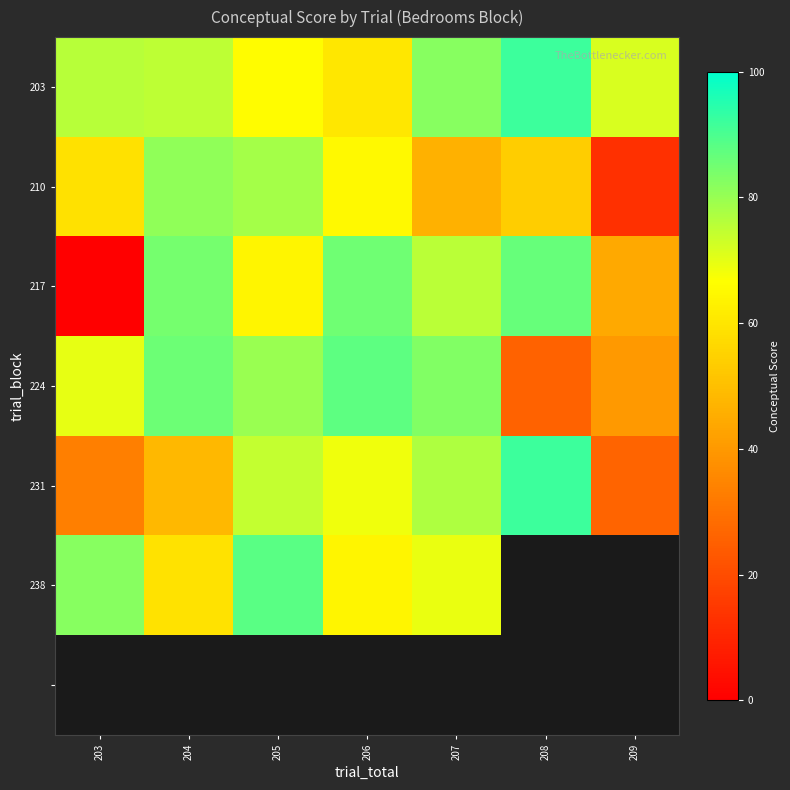

True or false: 238 has a value of 64.3 at 206.

True